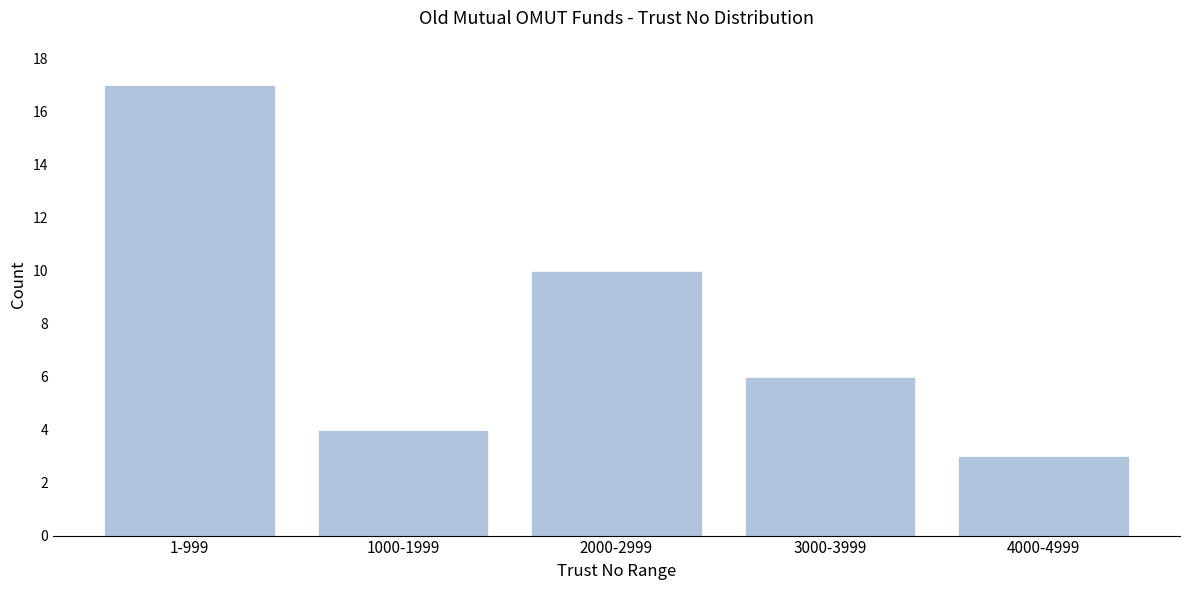

Reading left to right, extract all data points from this chart.

1-999=17	1000-1999=4	2000-2999=10	3000-3999=6	4000-4999=3